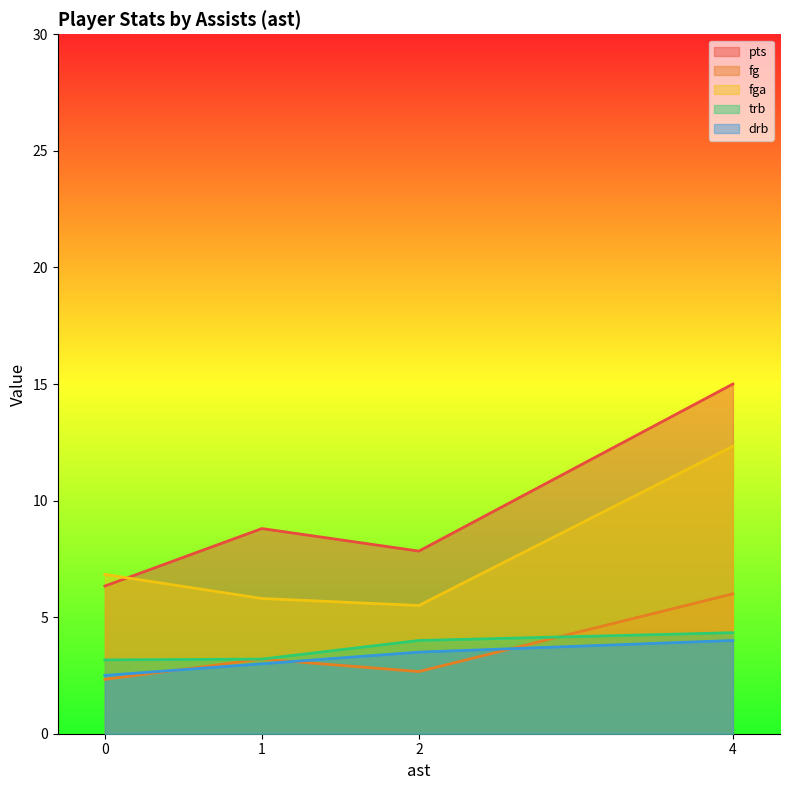

What is the difference between the second highest and minimum values in the fg series?

0.9